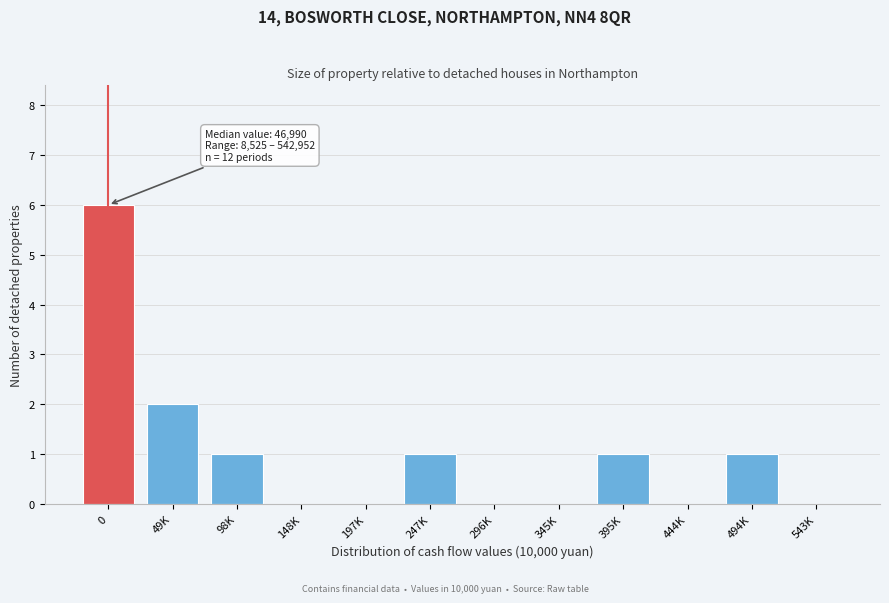

Reading left to right, what are all the values shown in this chart?

0=6	49K=2	98K=1	148K=0	197K=0	247K=1	296K=0	345K=0	395K=1	444K=0	494K=1	543K=0